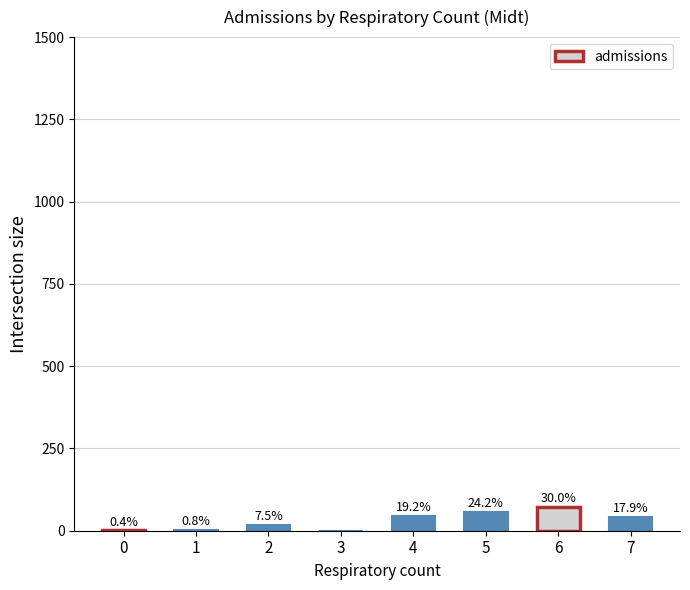

List the labels in order of value, smallest first.

3, 0, 1, 2, 7, 4, 5, 6